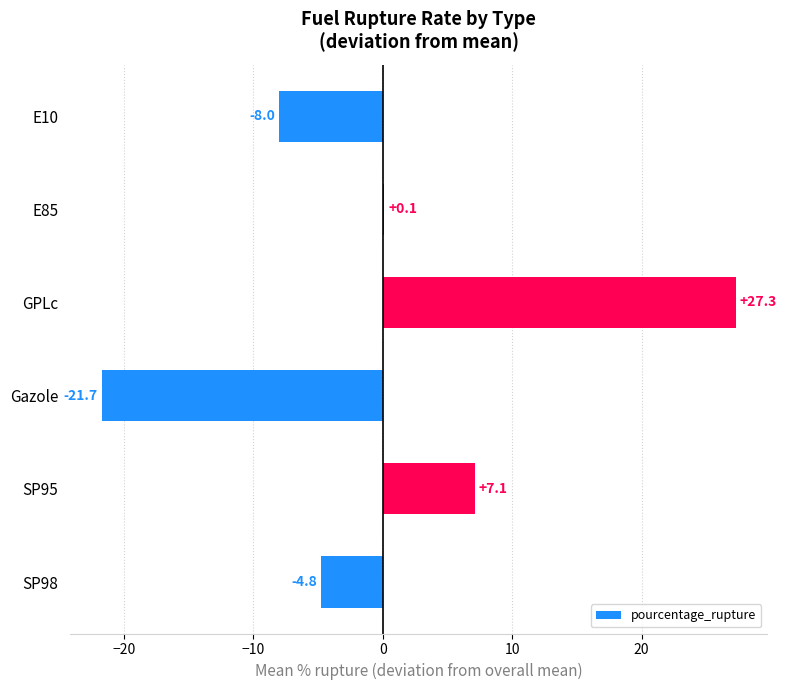

Are the bars horizontal?

Yes